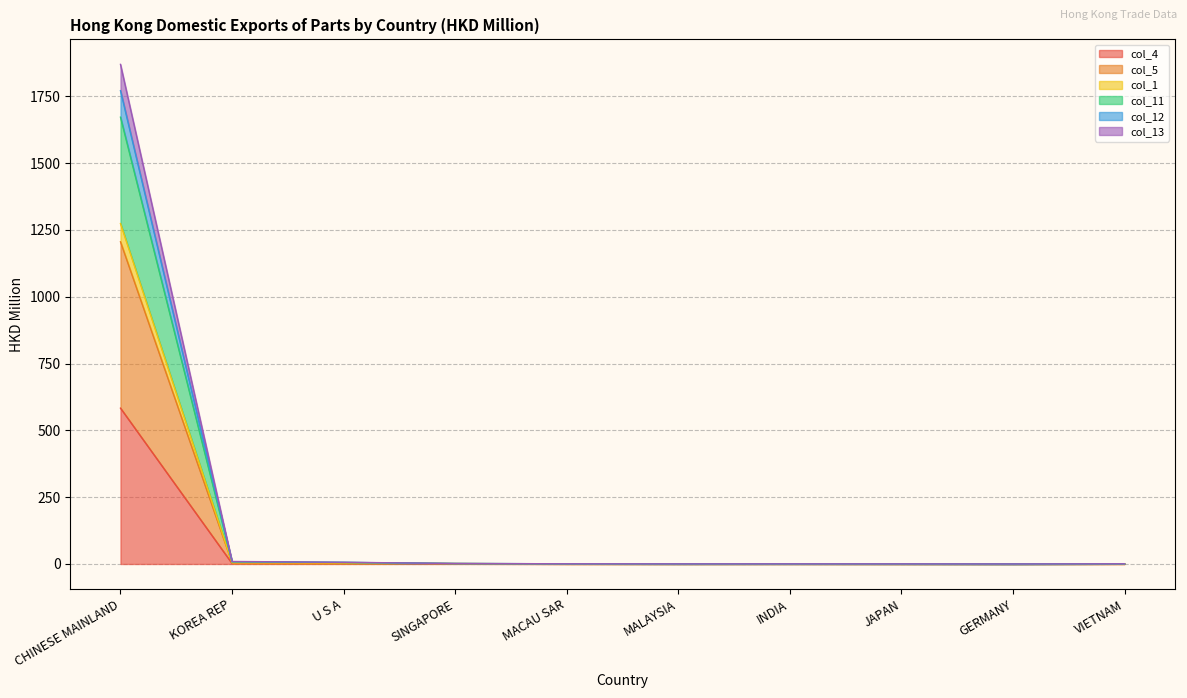

At which category is the sum across all series the highest?

CHINESE MAINLAND